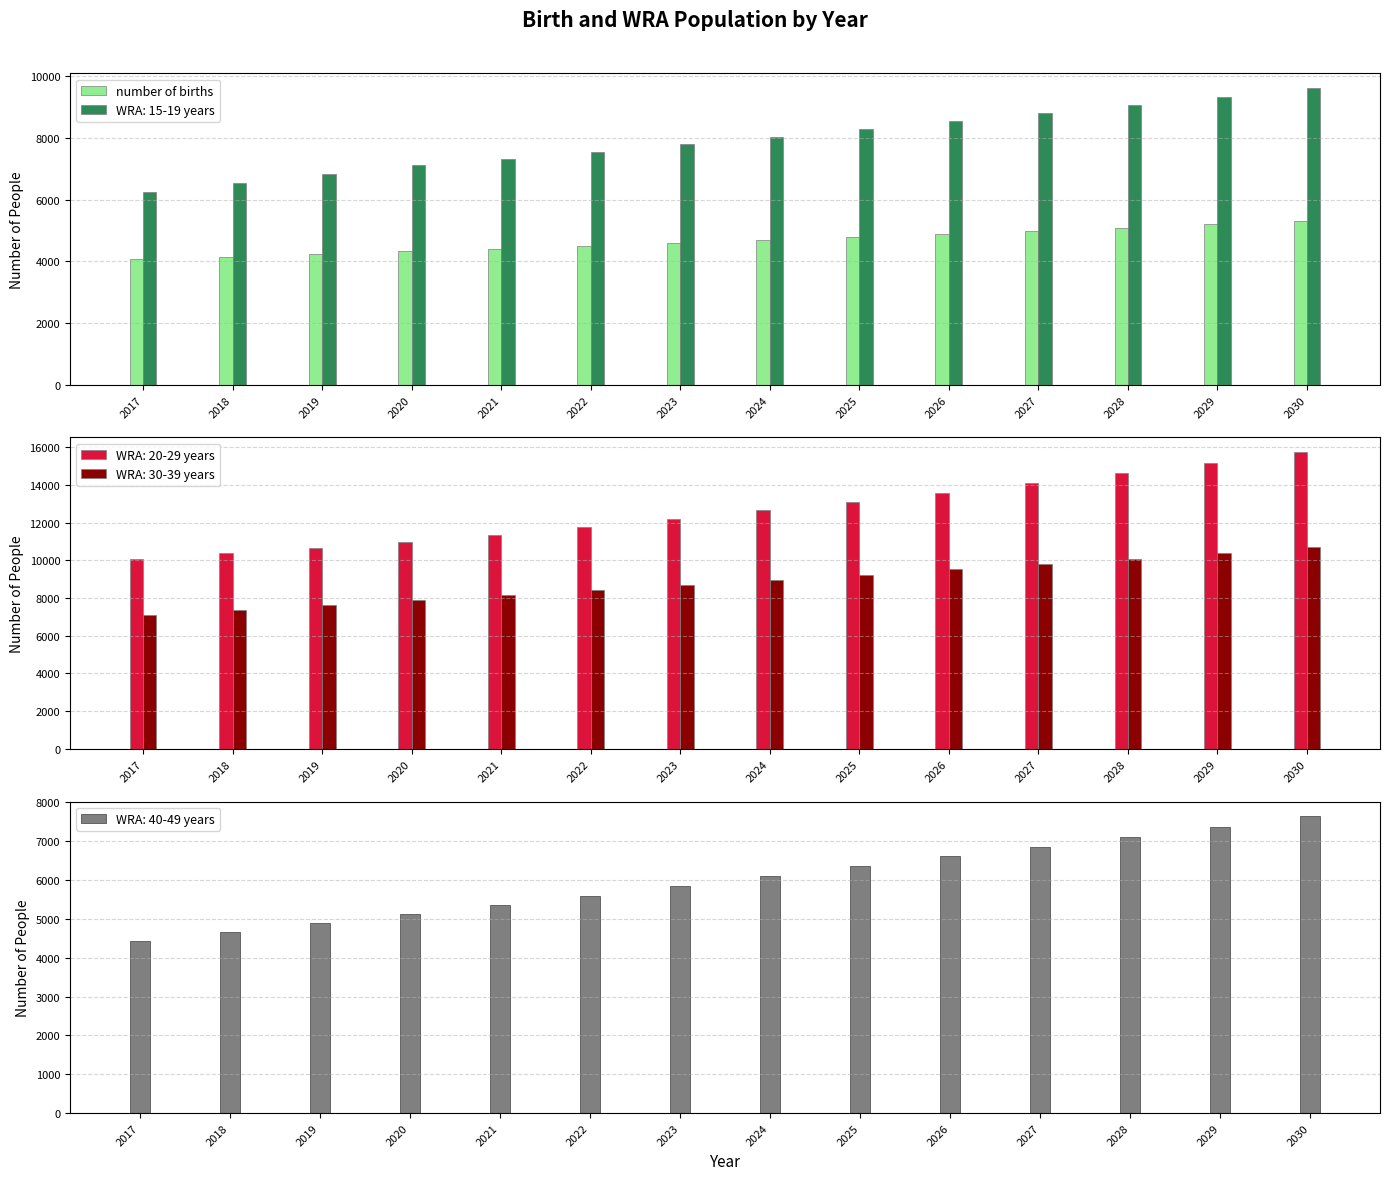

What is the change in value from 2025 to 2030?

+502.9